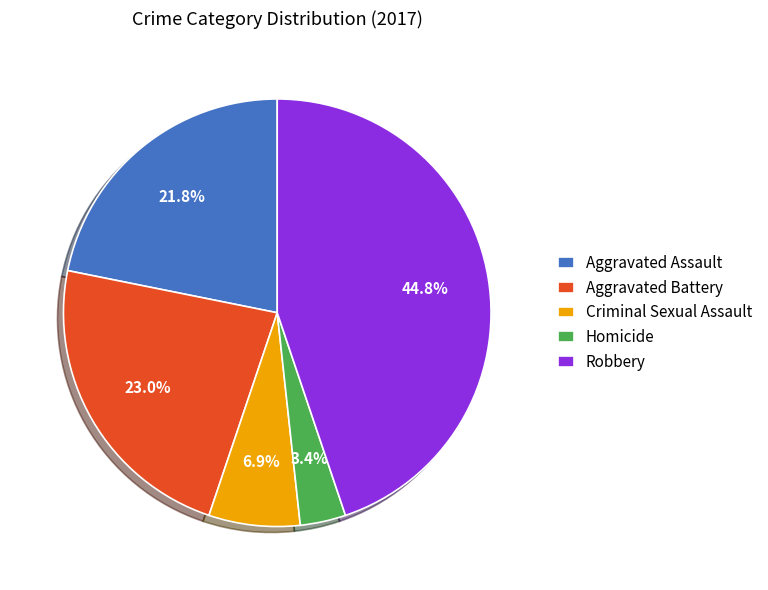

Combined, do Criminal Sexual Assault and Aggravated Assault account for over 50%?

No